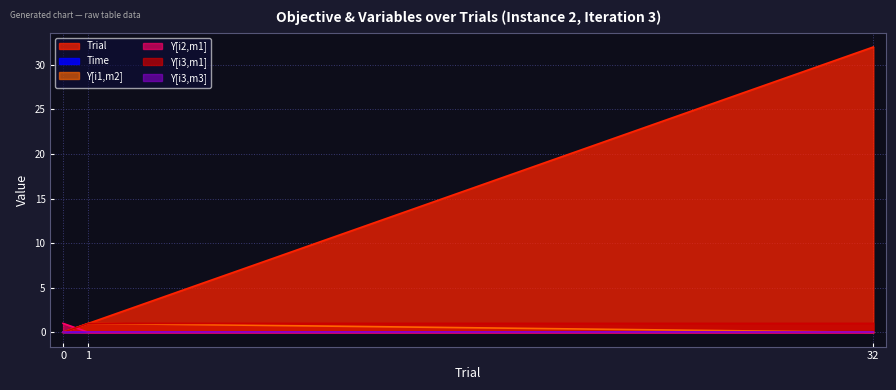

What is the approximate value of Y[i1,m2] at 1?

1.0